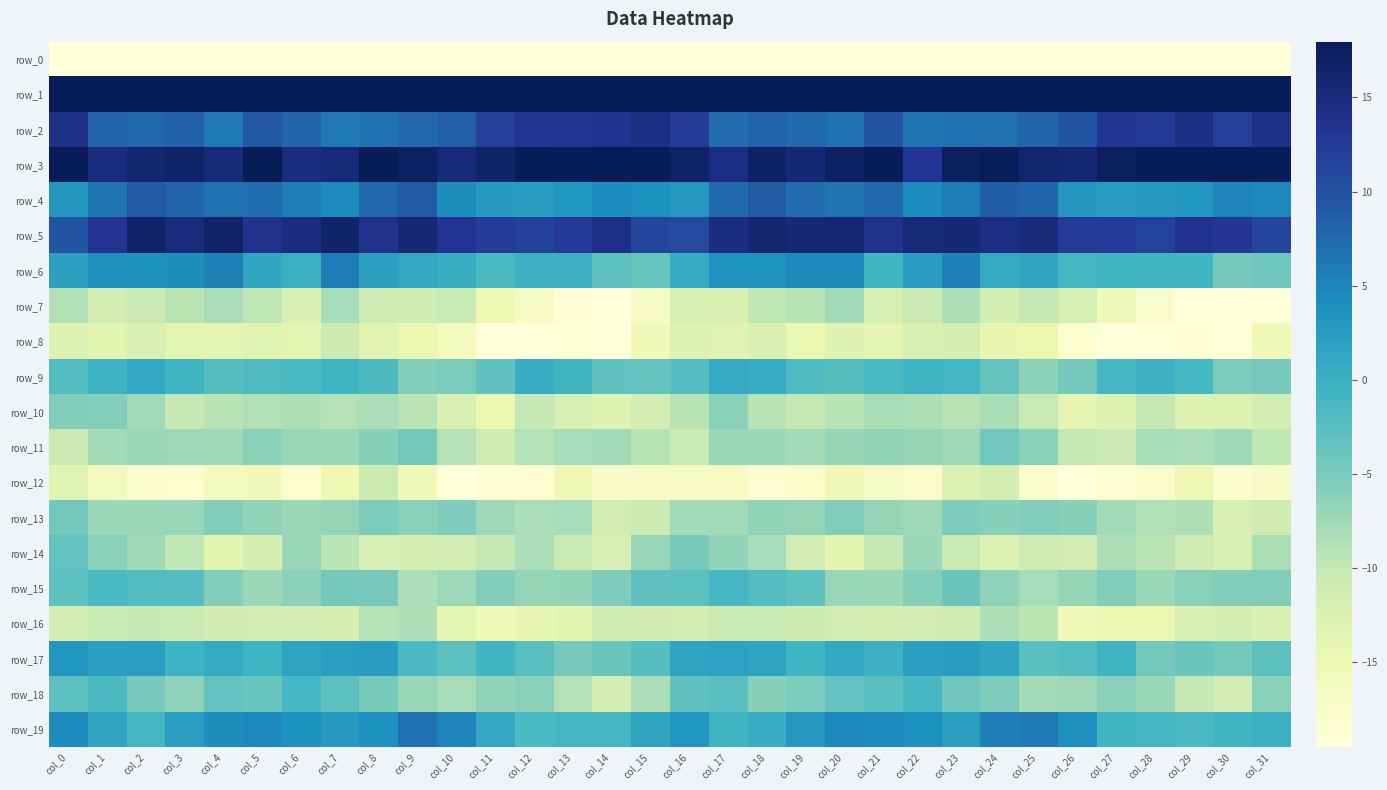

How many values in the row_19 series are below 2?

14